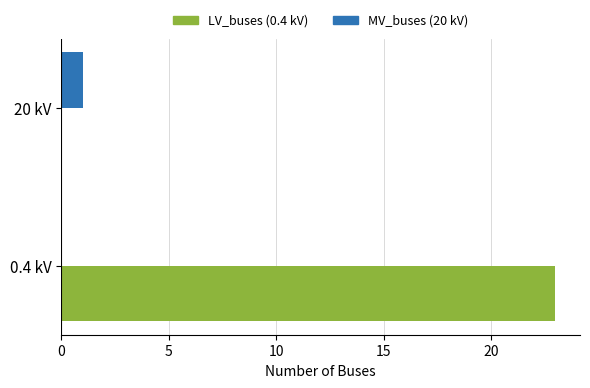

At which category is the sum across all series the highest?

0.4 kV